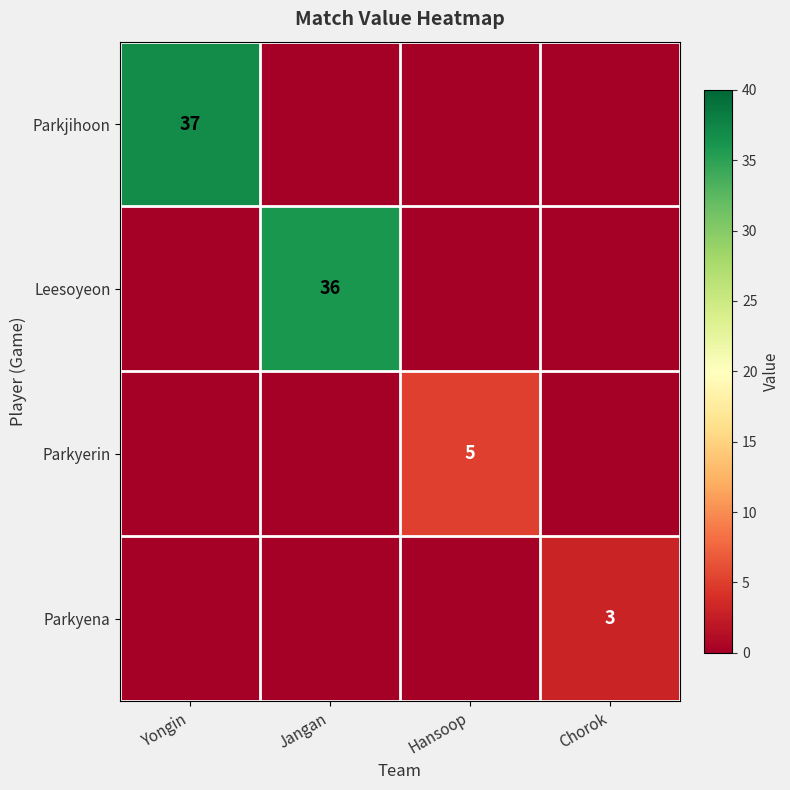

At which label is Parkyena closest to 1?

Yongin